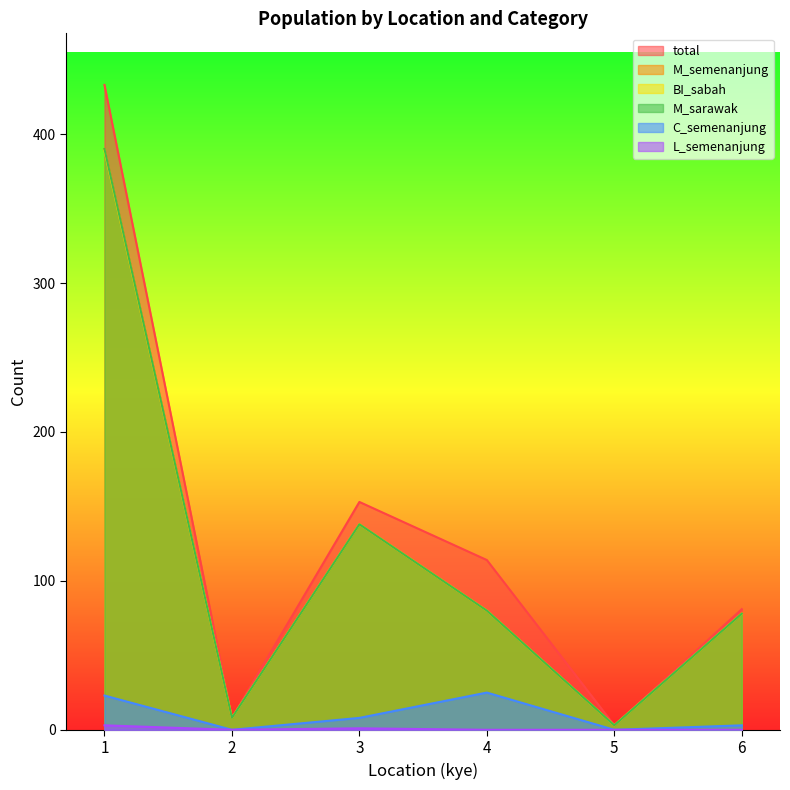

What is the difference between the maximum and second lowest values in the L_semenanjung series?

3